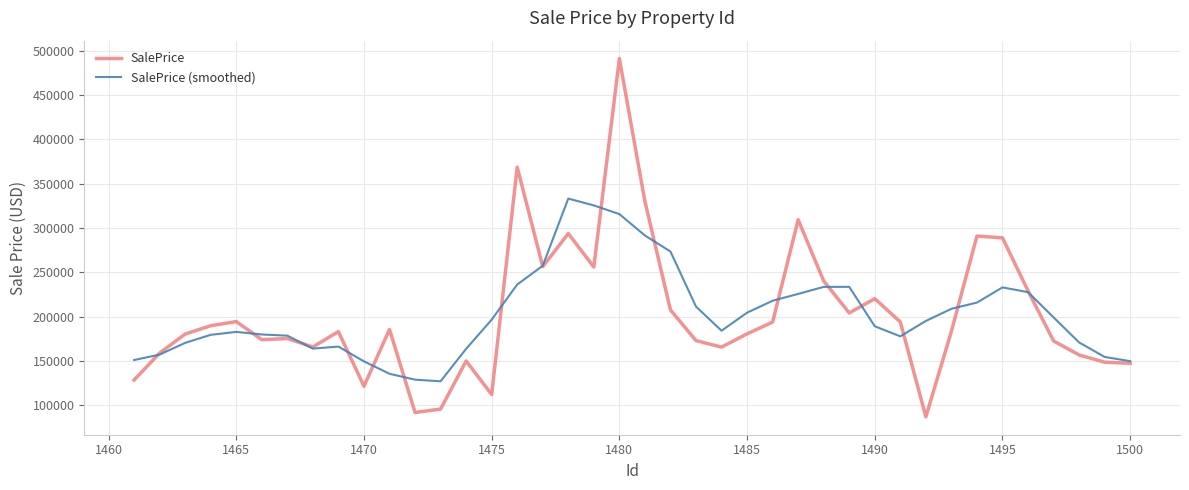

Which series has the widest spread of values?

SalePrice